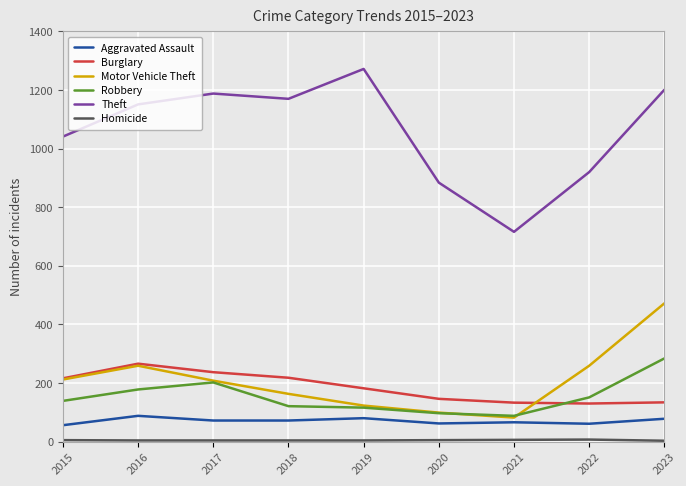

Where is Theft nearest to the value 994?

2015